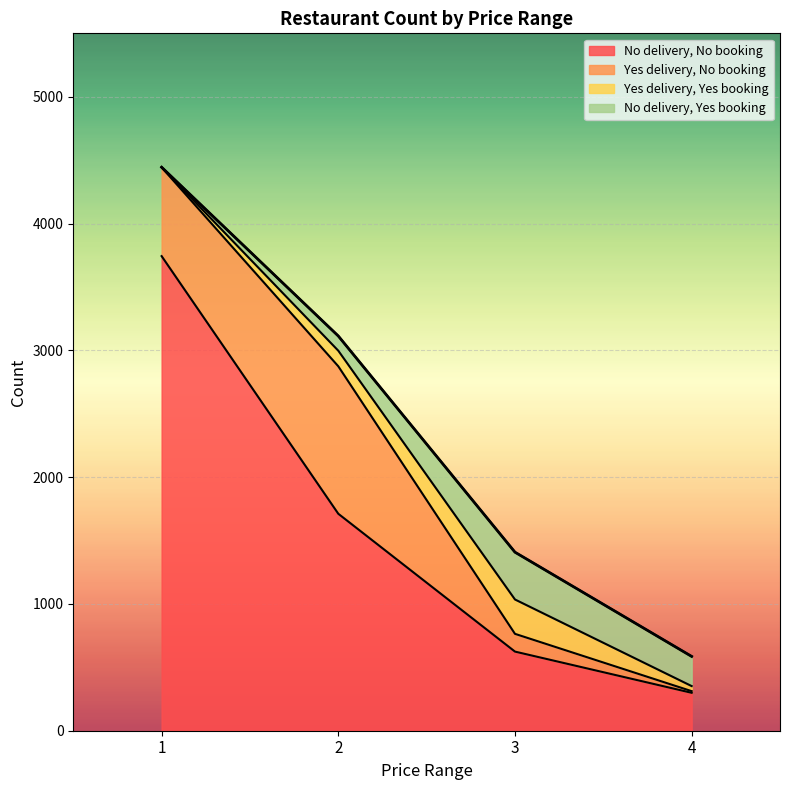

What is the sum of all Yes delivery, Yes booking values?

435